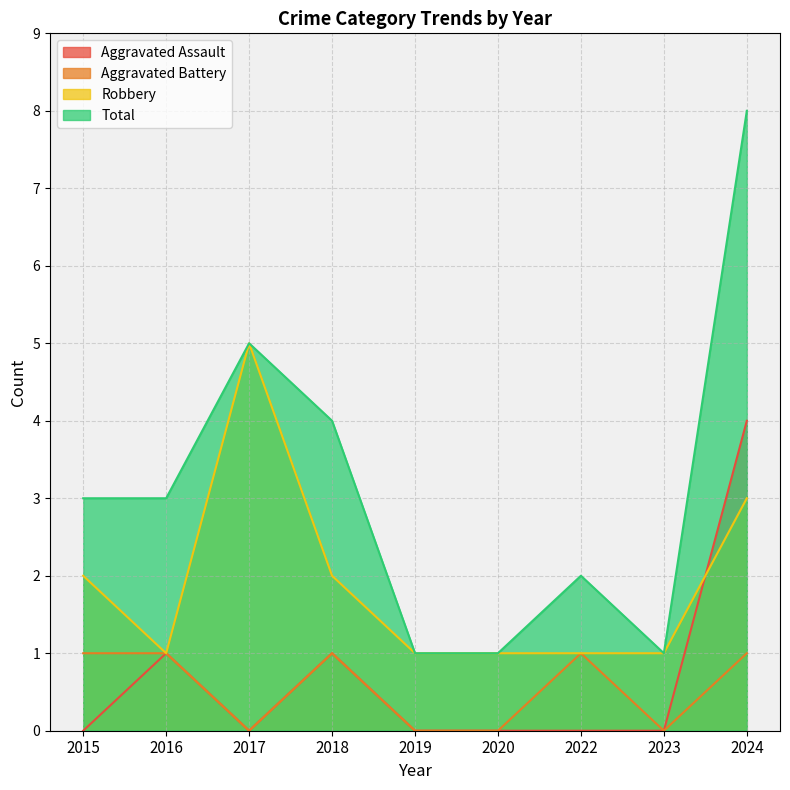

The Robbery series shows 1 at 2018. True or false?

False